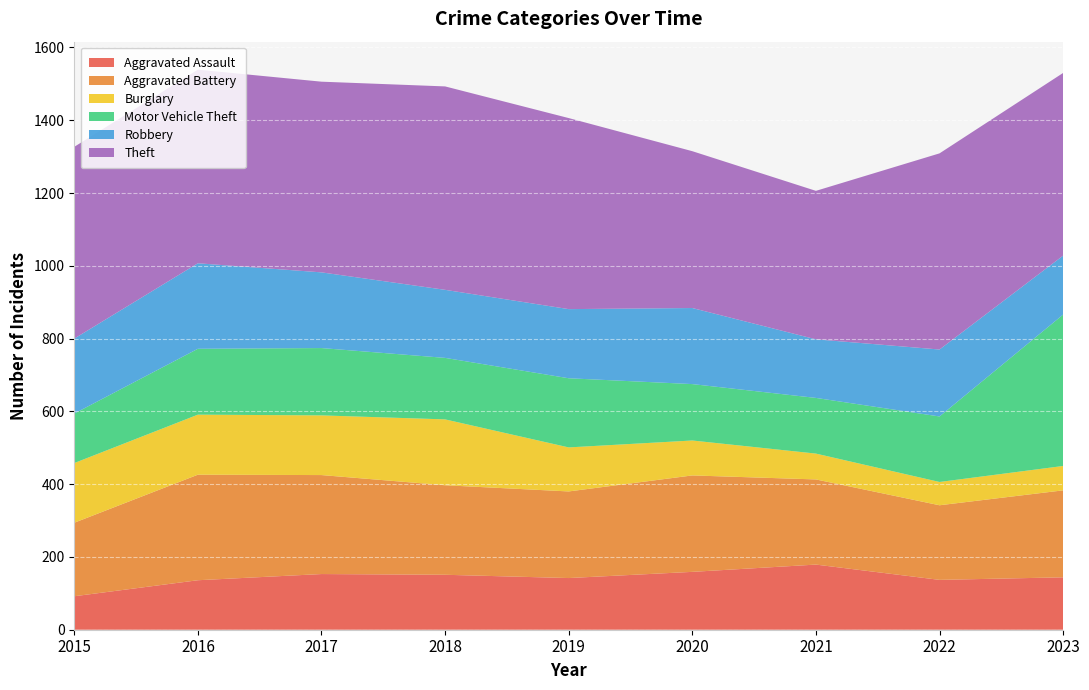

Reading left to right, list all the values displayed in this chart.

Aggravated Assault: 92	136	153	151	142	159	179	137	144
Aggravated Battery: 202	290	272	246	238	265	234	205	239
Burglary: 164	165	164	181	121	96	71	64	67
Motor Vehicle Theft: 136	181	185	169	190	155	153	180	416
Robbery: 206	235	208	187	190	209	161	184	162
Theft: 527	532	524	559	525	431	408	539	502